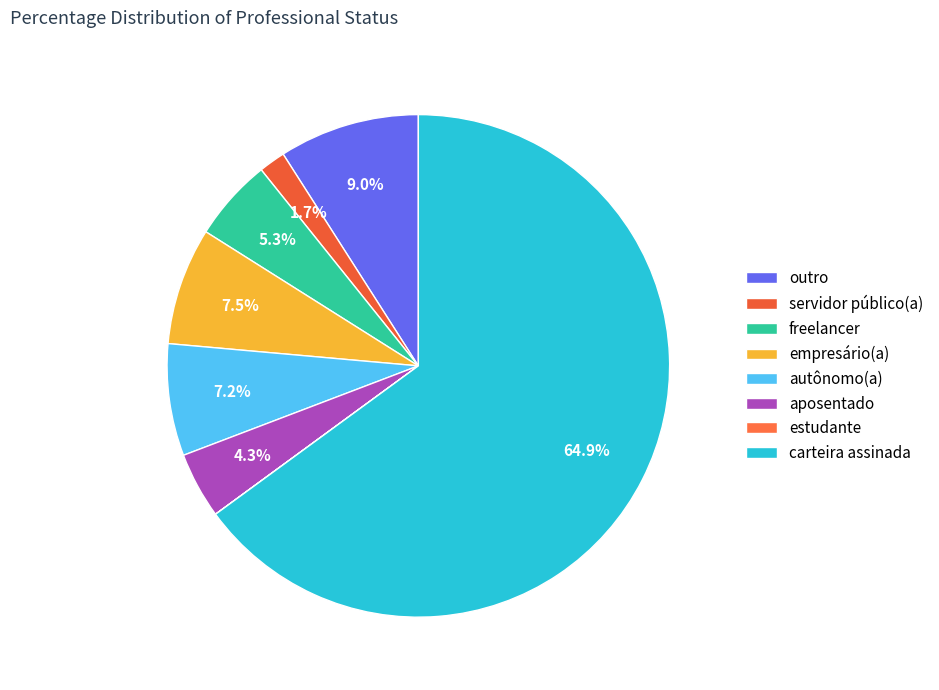

To the nearest percent, what percentage of the pie is carteira assinada?

65%